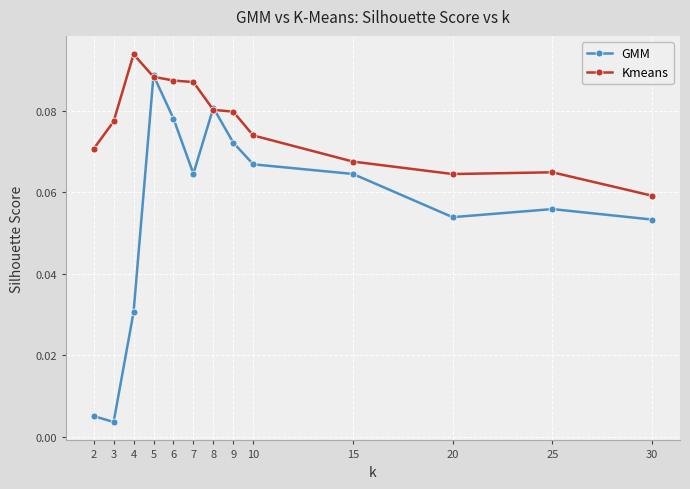

Which series has the largest range (max minus min)?

GMM